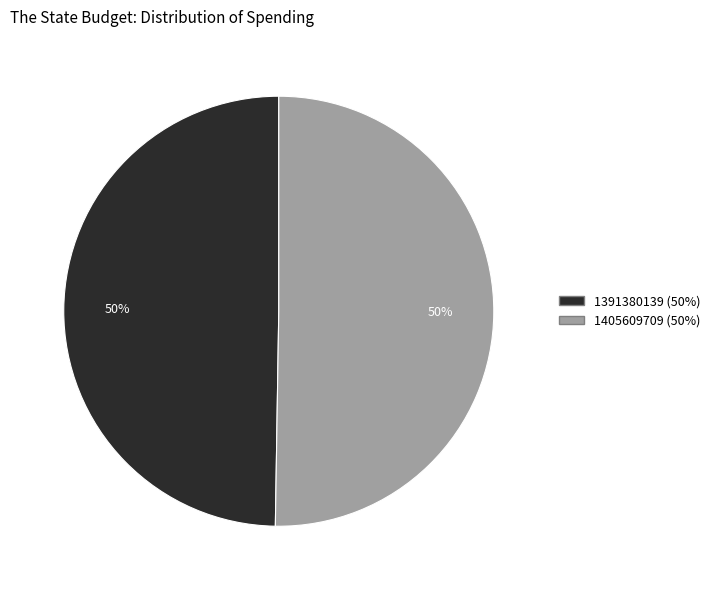

Which category accounts for the majority?

1405609709